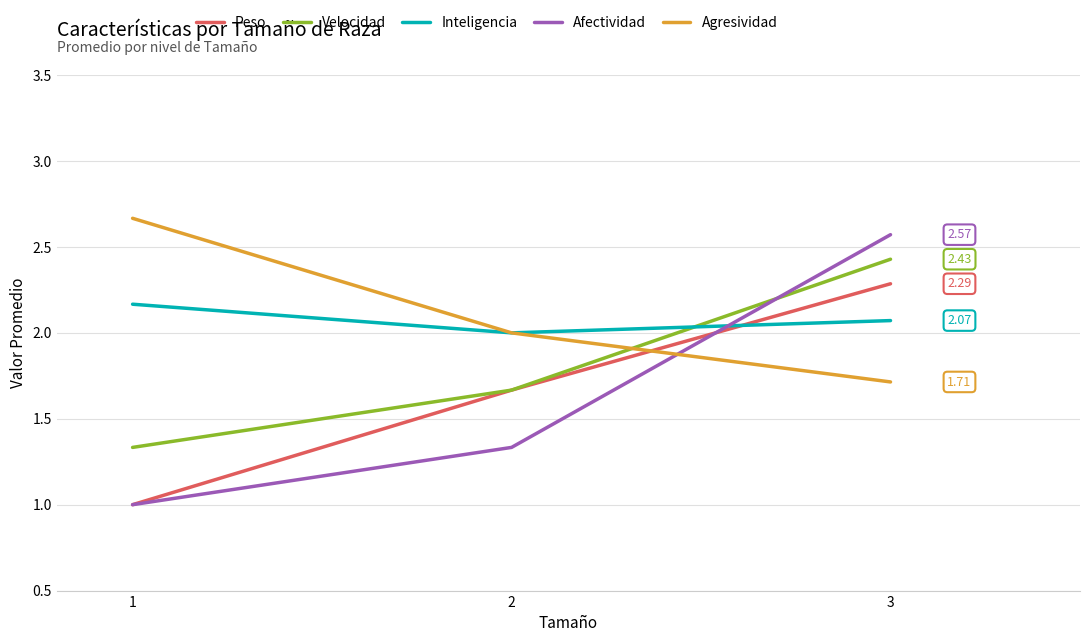

Between 1 and 3, which series saw the biggest shift?

Afectividad